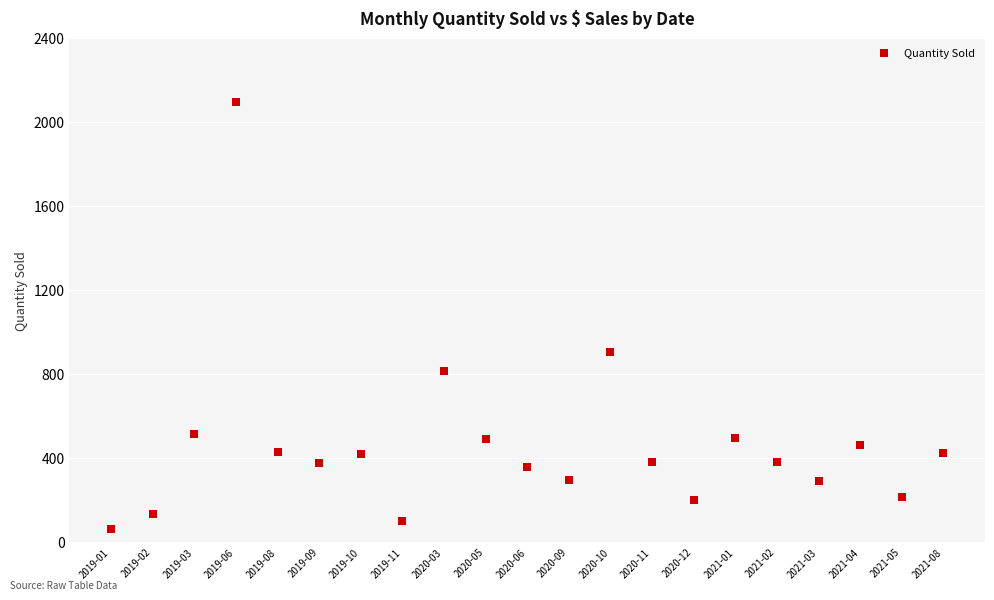

What is the range of Y values (max minus min)?

2036